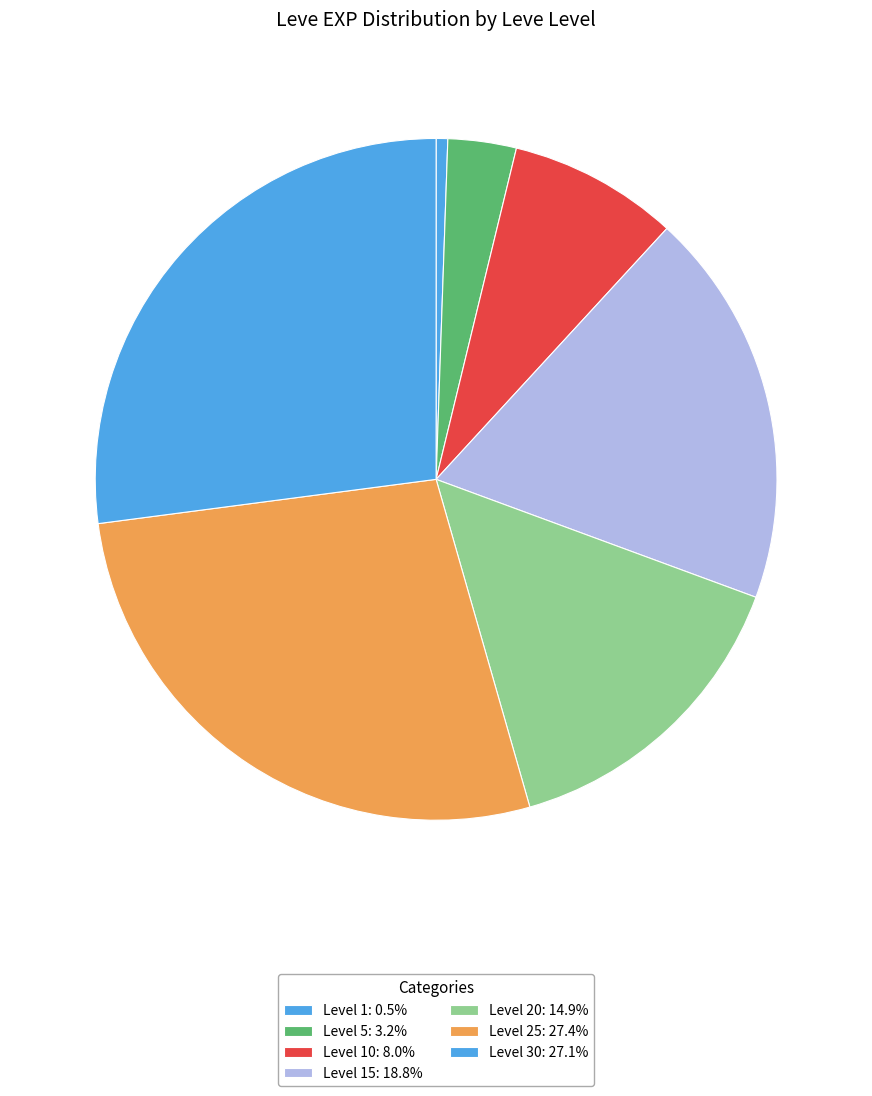

How many segments does this pie chart have?

7